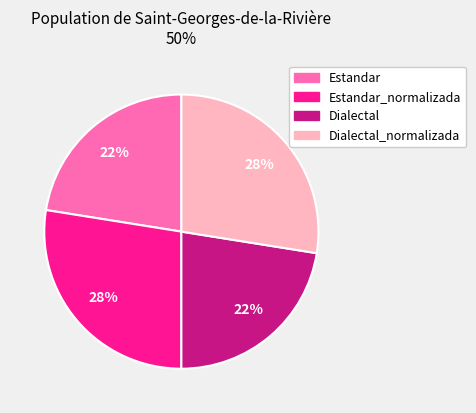

To the nearest percent, what is the average slice percentage?

25%